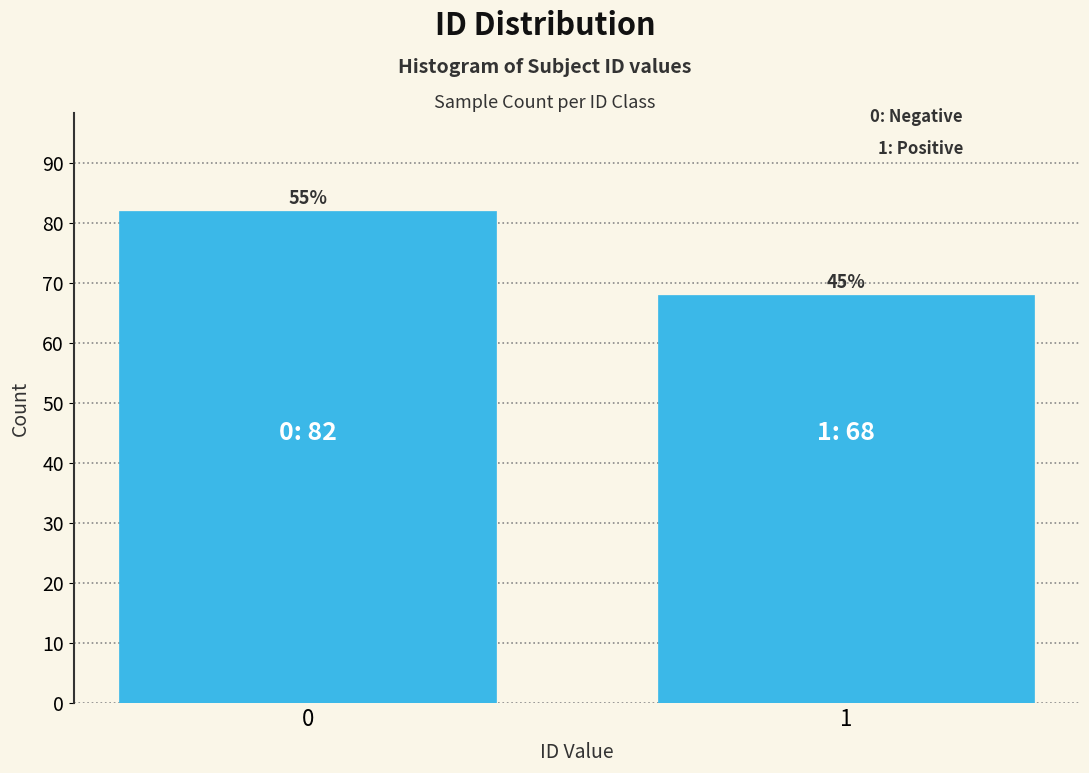

Are the bars horizontal?

No